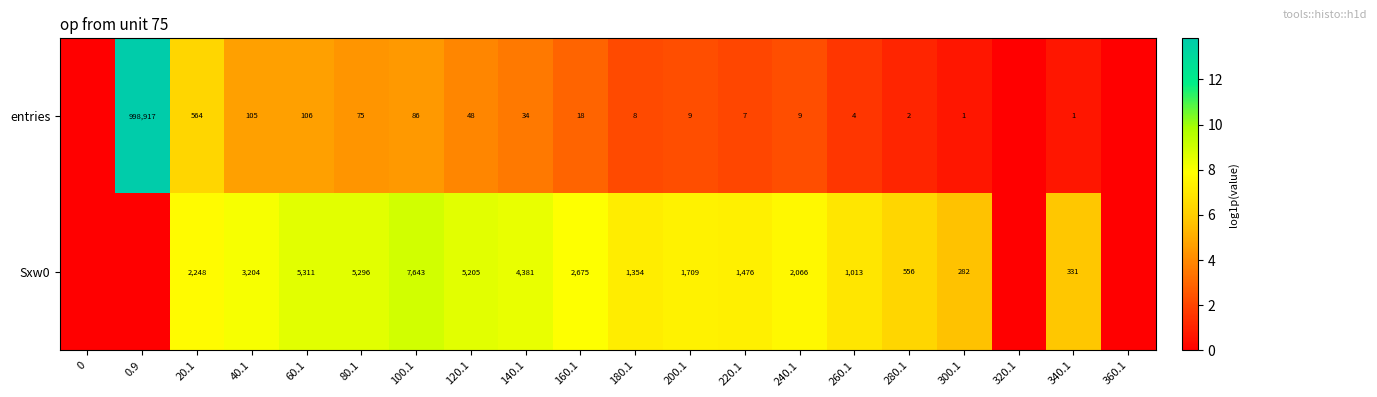

What is the difference between the highest and lowest values at 280.1?

554